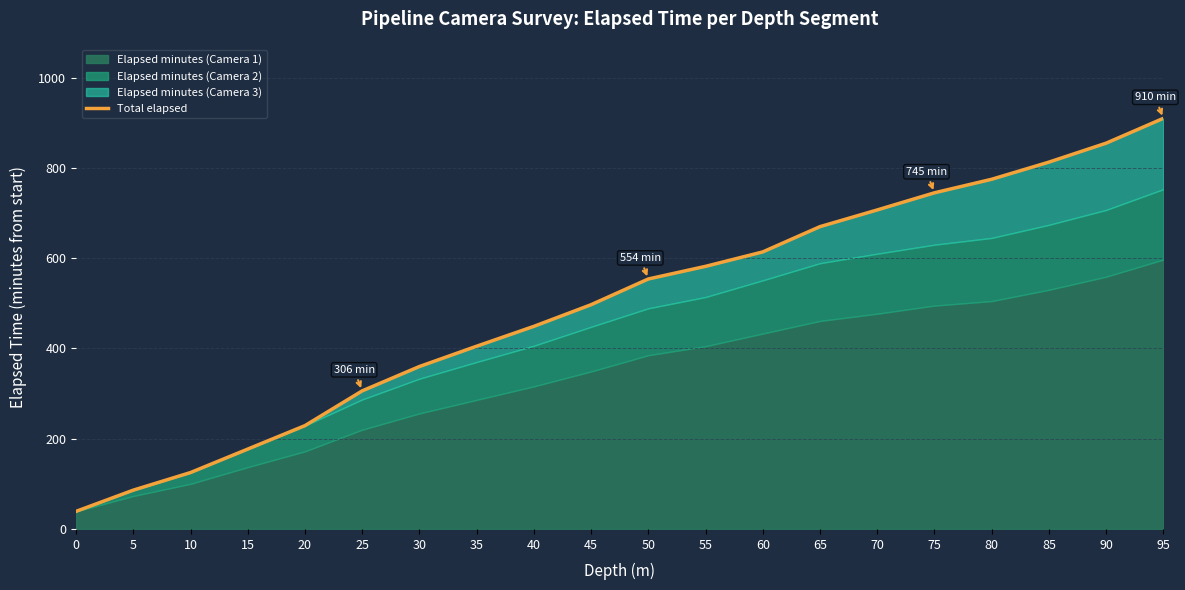

Is it true that the value at 90 is 343?

False